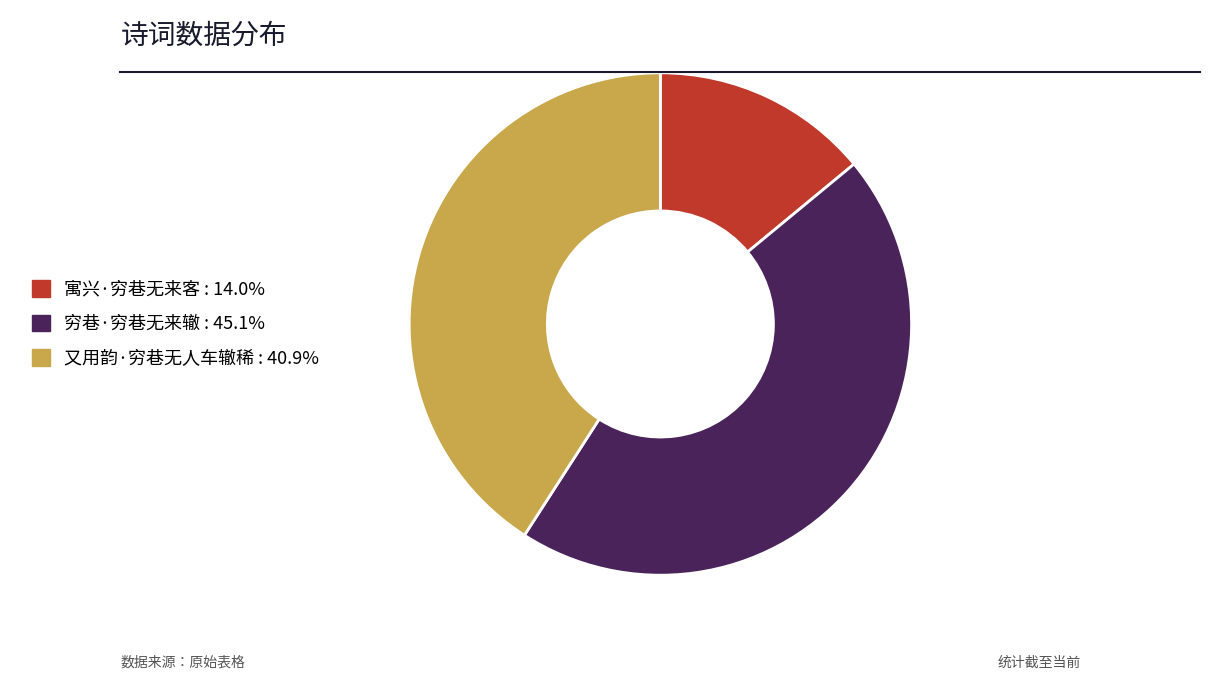

Which slice is the smallest?

寓兴·穷巷无来客